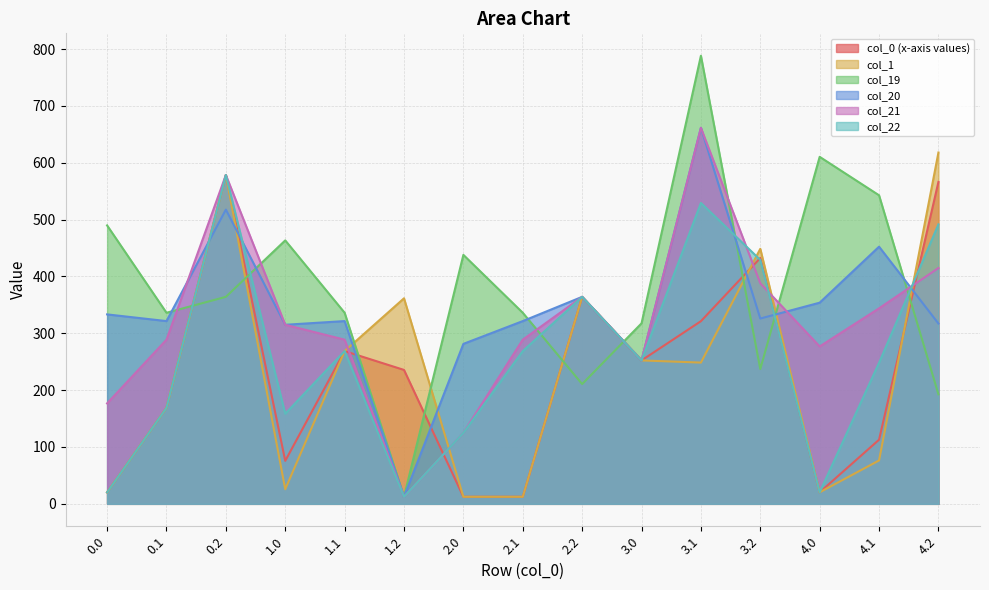

What position from the right is 4.2?

1